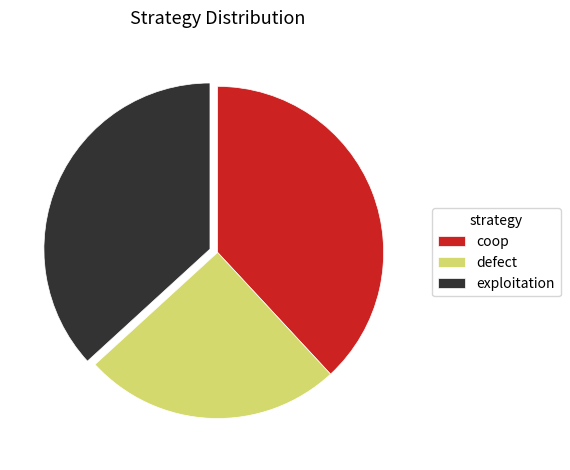

Rank the categories by value from highest to lowest.

coop, exploitation, defect